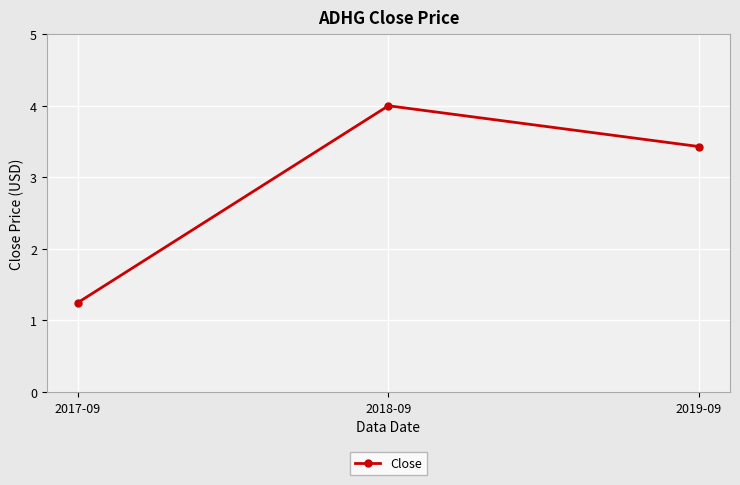

Approximately how many times larger is the value at 2017-09 compared to 2018-09?

0.3